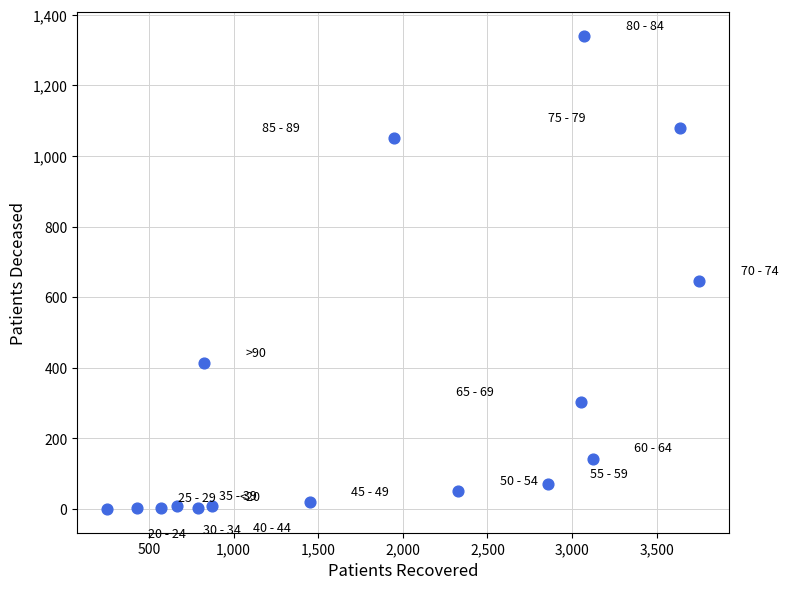

What is the range of X values (max minus min)?

3500